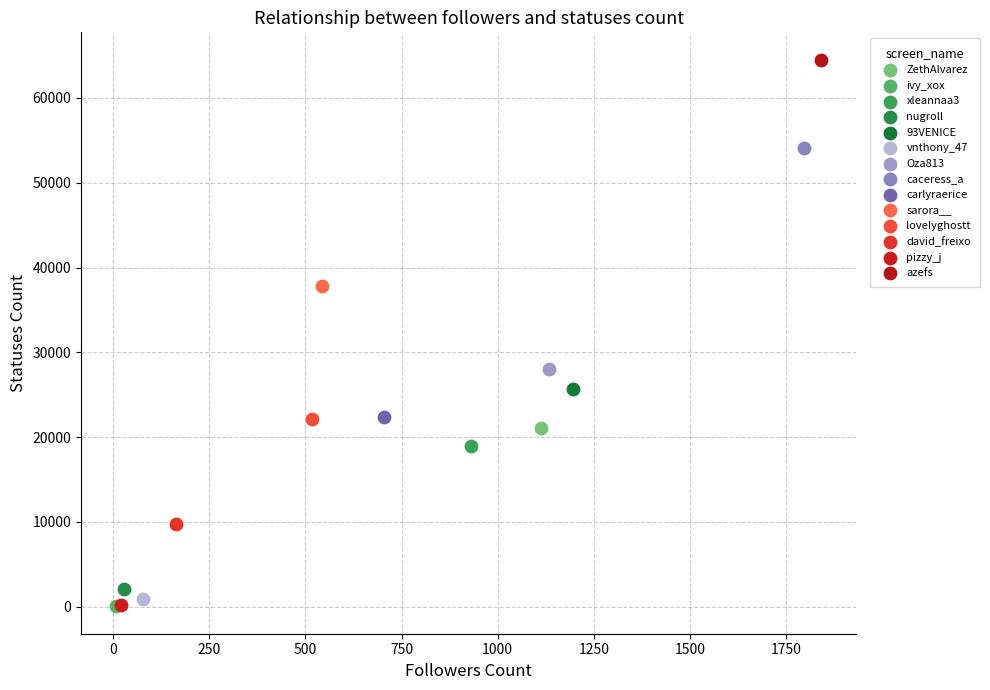

What are all the series names shown in the legend?

ZethAlvarez, ivy_xox, xleannaa3, nugroll, 93VENICE, vnthony_47, Oza813, caceress_a, carlyraerice, sarora__, loveIyghostt, david_freixo, pizzy_j, azefs